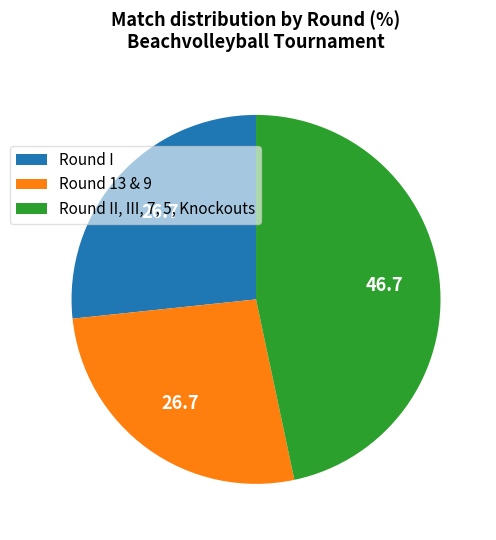

How many segments does this pie chart have?

3